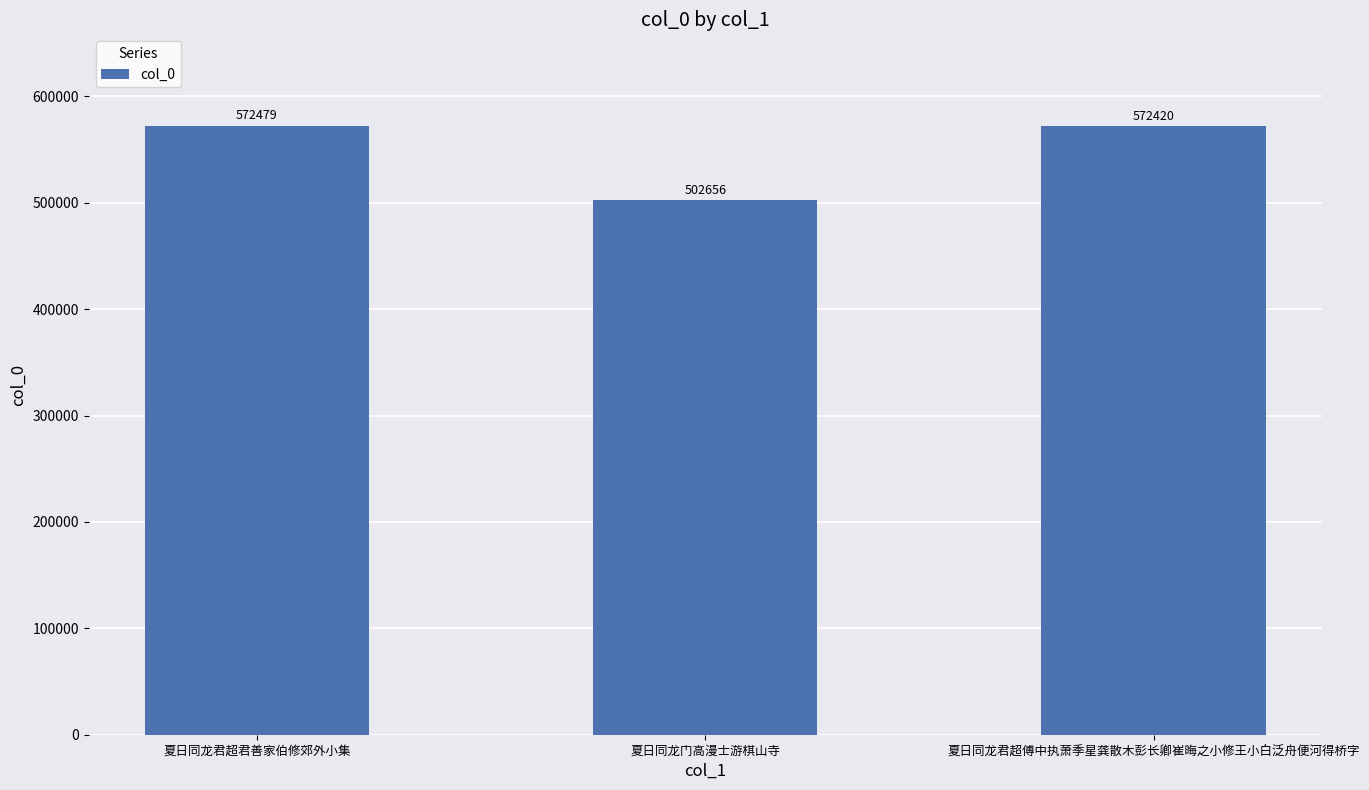

Reading left to right, extract all data points from this chart.

夏日同龙君超君善家伯修郊外小集=572479	夏日同龙门高漫士游棋山寺=502656	夏日同龙君超傅中执萧季星龚散木彭长卿崔晦之小修王小白泛舟便河得桥字=572420